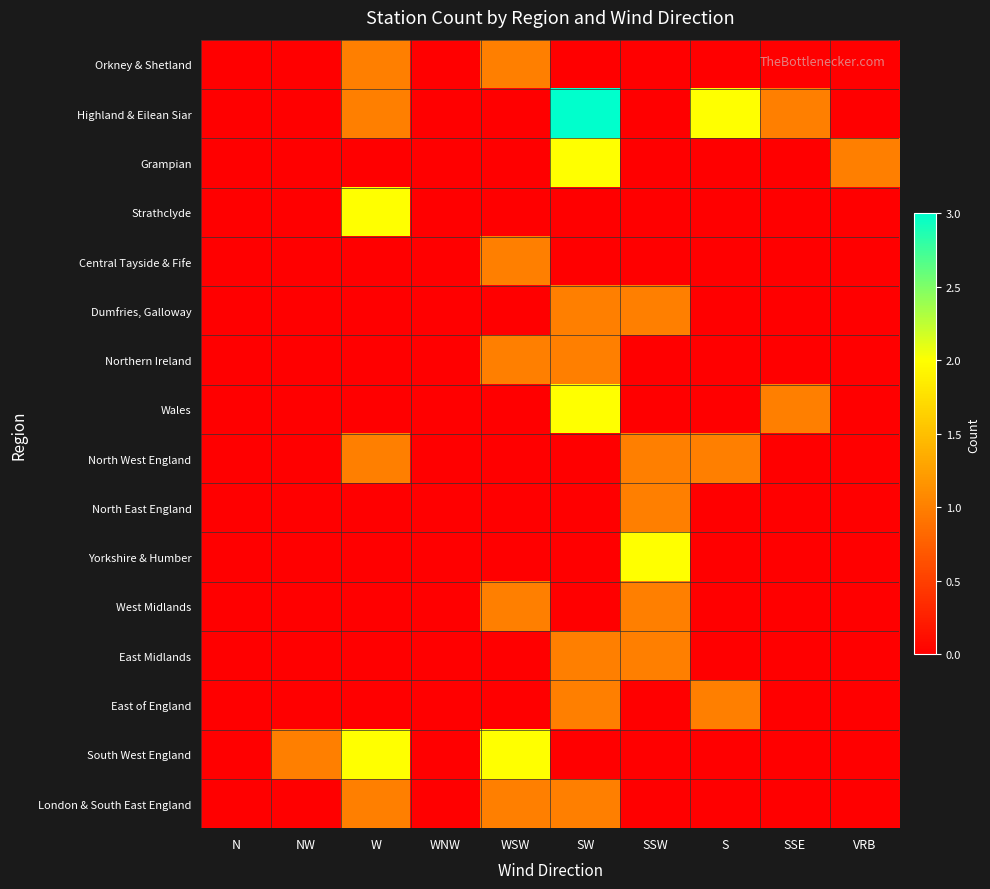

Reading left to right, list all the values displayed in this chart.

Orkney & Shetland: N=0	NW=0	W=1	WNW=0	WSW=1	SW=0	SSW=0	S=0	SSE=0	VRB=0
Highland & Eilean Siar: N=0	NW=0	W=1	WNW=0	WSW=0	SW=3	SSW=0	S=2	SSE=1	VRB=0
Grampian: N=0	NW=0	W=0	WNW=0	WSW=0	SW=2	SSW=0	S=0	SSE=0	VRB=1
Strathclyde: N=0	NW=0	W=2	WNW=0	WSW=0	SW=0	SSW=0	S=0	SSE=0	VRB=0
Central Tayside & Fife: N=0	NW=0	W=0	WNW=0	WSW=1	SW=0	SSW=0	S=0	SSE=0	VRB=0
Dumfries, Galloway: N=0	NW=0	W=0	WNW=0	WSW=0	SW=1	SSW=1	S=0	SSE=0	VRB=0
Northern Ireland: N=0	NW=0	W=0	WNW=0	WSW=1	SW=1	SSW=0	S=0	SSE=0	VRB=0
Wales: N=0	NW=0	W=0	WNW=0	WSW=0	SW=2	SSW=0	S=0	SSE=1	VRB=0
North West England: N=0	NW=0	W=1	WNW=0	WSW=0	SW=0	SSW=1	S=1	SSE=0	VRB=0
North East England: N=0	NW=0	W=0	WNW=0	WSW=0	SW=0	SSW=1	S=0	SSE=0	VRB=0
Yorkshire & Humber: N=0	NW=0	W=0	WNW=0	WSW=0	SW=0	SSW=2	S=0	SSE=0	VRB=0
West Midlands: N=0	NW=0	W=0	WNW=0	WSW=1	SW=0	SSW=1	S=0	SSE=0	VRB=0
East Midlands: N=0	NW=0	W=0	WNW=0	WSW=0	SW=1	SSW=1	S=0	SSE=0	VRB=0
East of England: N=0	NW=0	W=0	WNW=0	WSW=0	SW=1	SSW=0	S=1	SSE=0	VRB=0
South West England: N=0	NW=1	W=2	WNW=0	WSW=2	SW=0	SSW=0	S=0	SSE=0	VRB=0
London & South East England: N=0	NW=0	W=1	WNW=0	WSW=1	SW=1	SSW=0	S=0	SSE=0	VRB=0